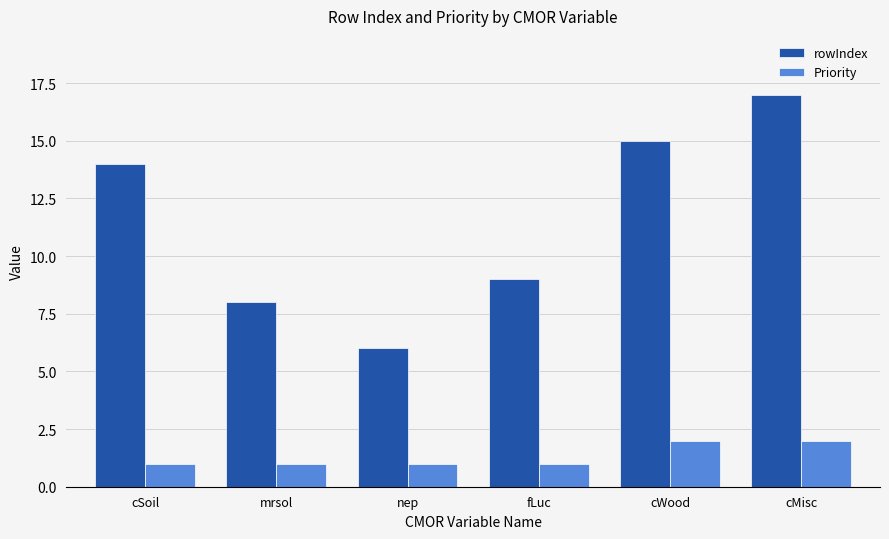

Count the number of categories in the chart.

6